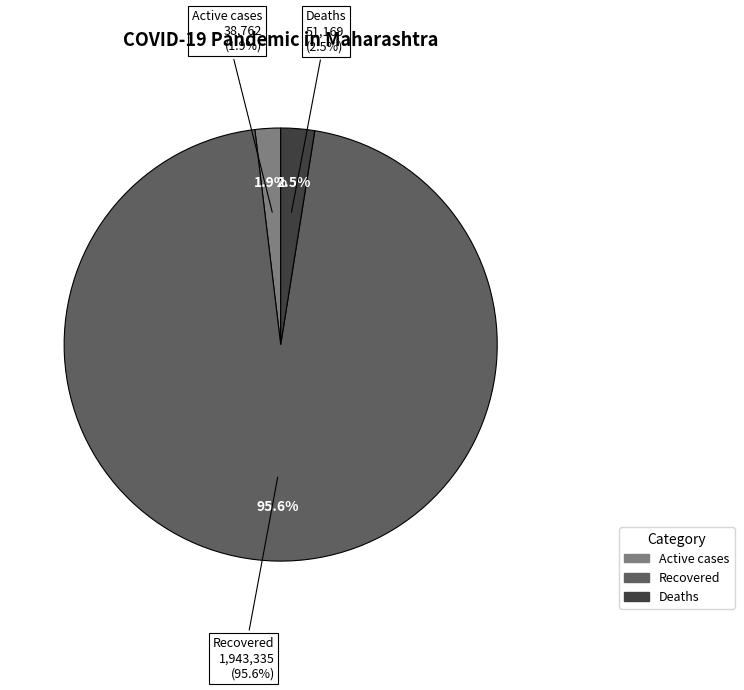

Does Deaths represent more than half of the total?

No